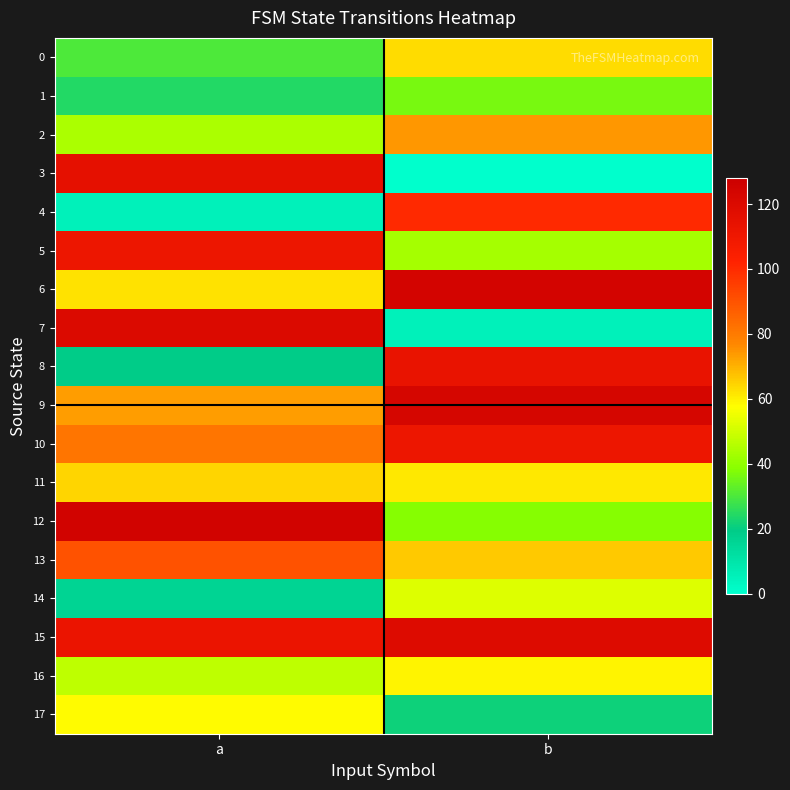

At a, list the series in order from smallest to largest.

4, 14, 8, 1, 0, 2, 16, 17, 6, 11, 9, 10, 13, 5, 15, 3, 7, 12